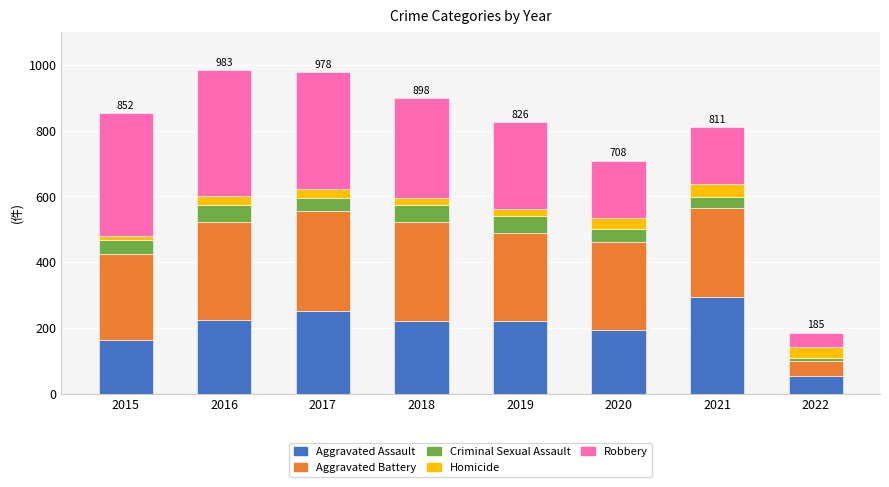

The value of Aggravated Assault at 2017 is 144. True or false?

False